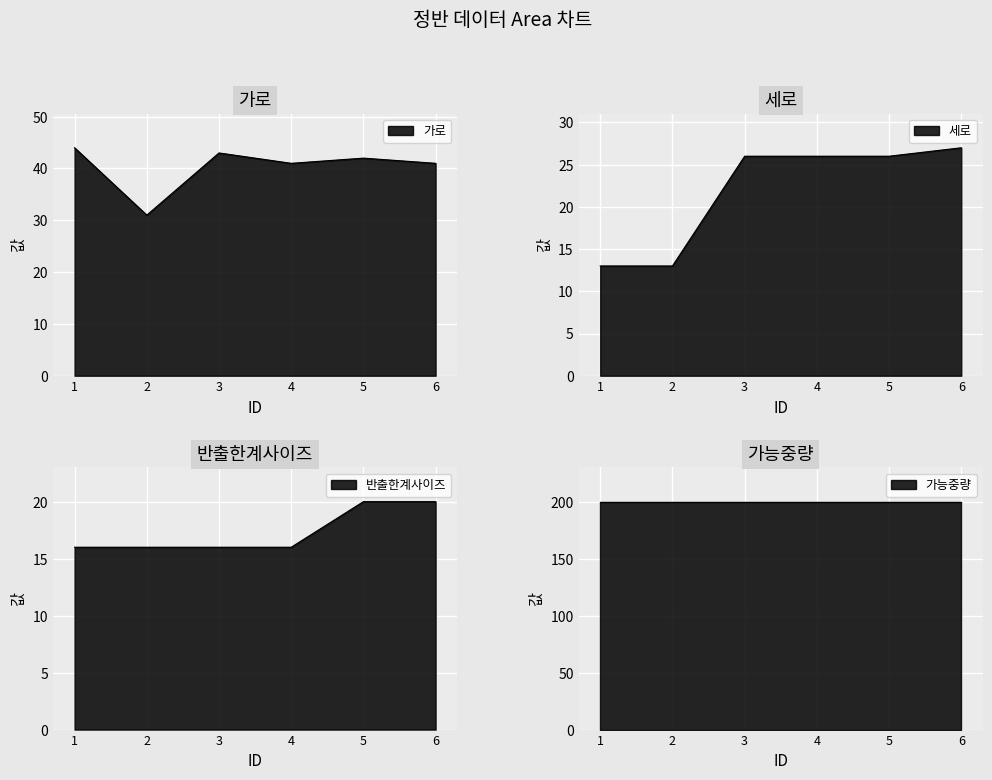

What is the average value of the 세로 series?

22